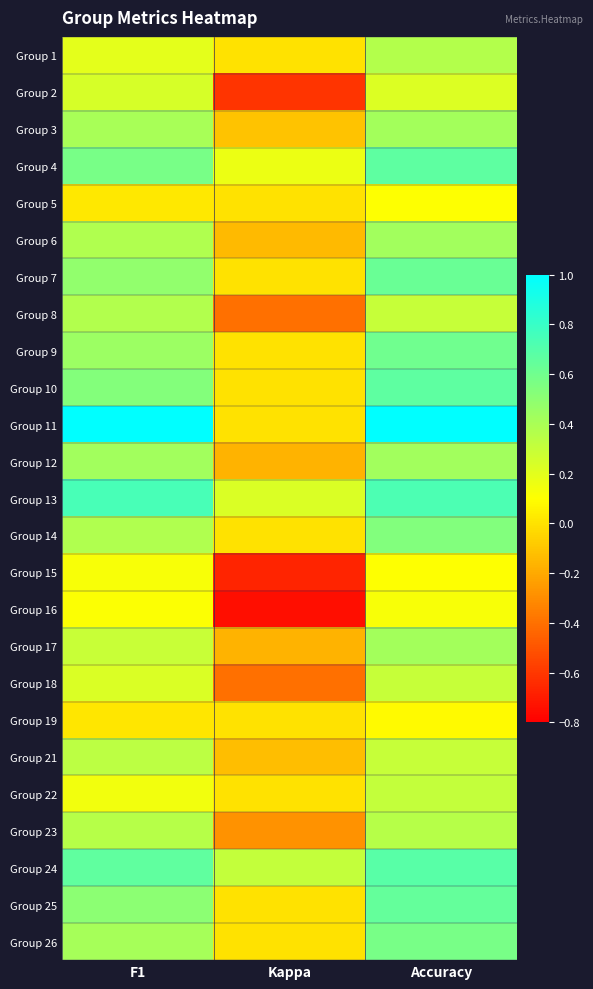

At how many categories does at least one series exceed 0?

3